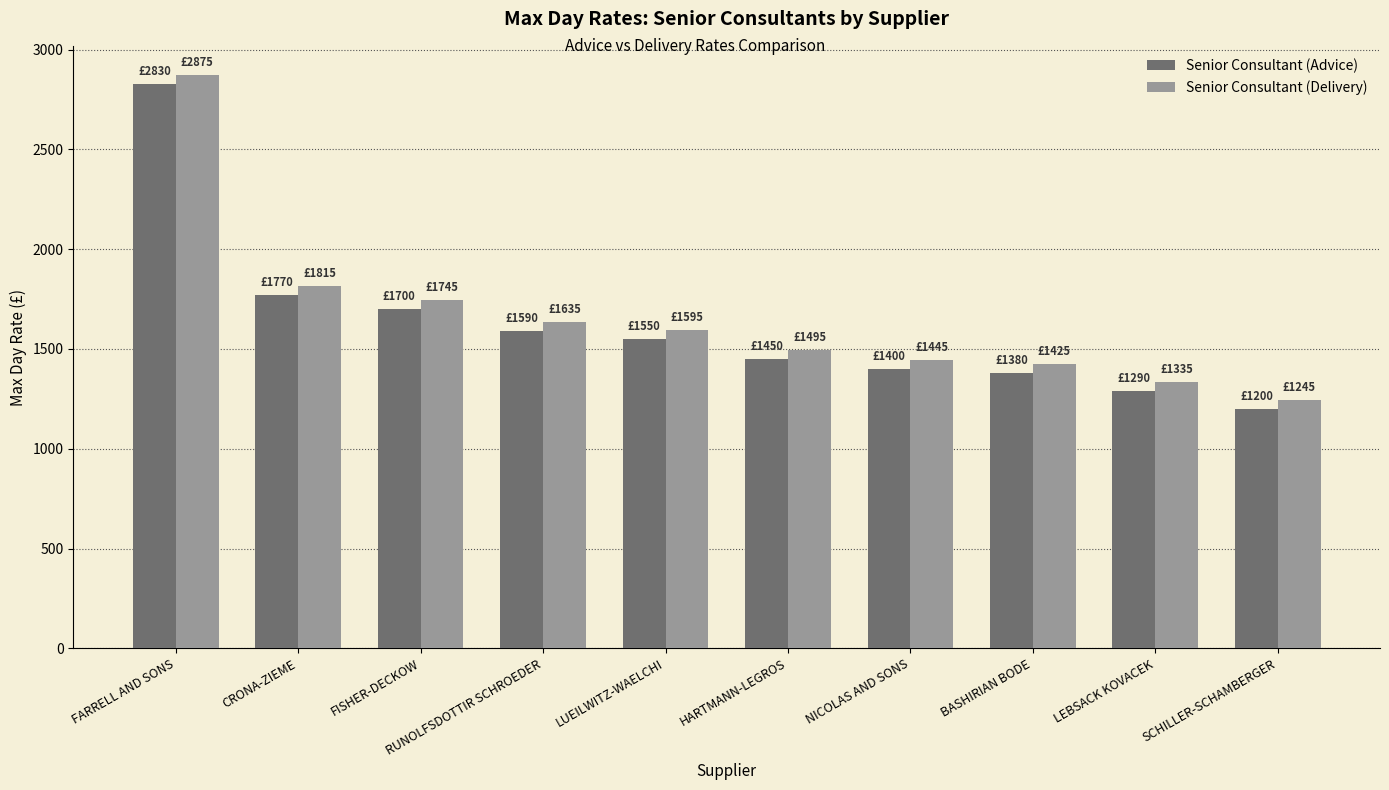

The value of Senior Consultant (Delivery) at SCHILLER-SCHAMBERGER is 603. True or false?

False